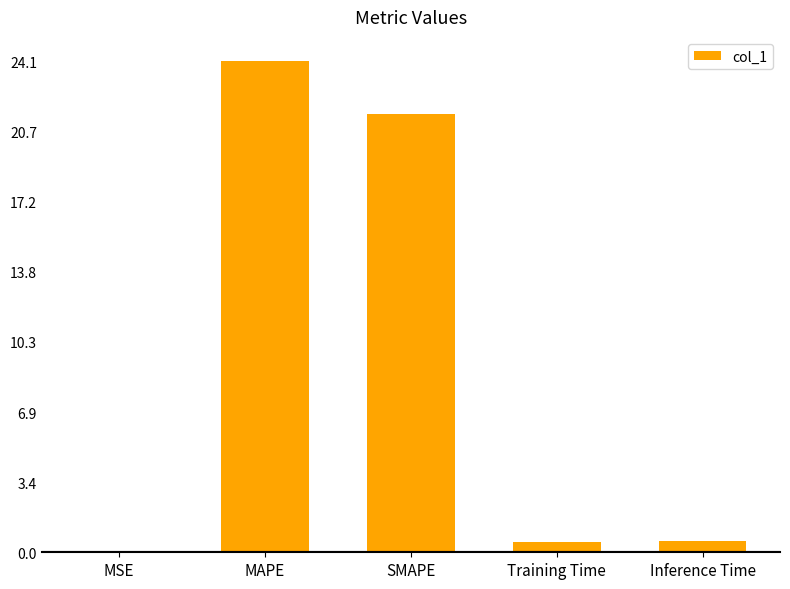

What is the sum of the values at Training Time and MAPE?

24.6